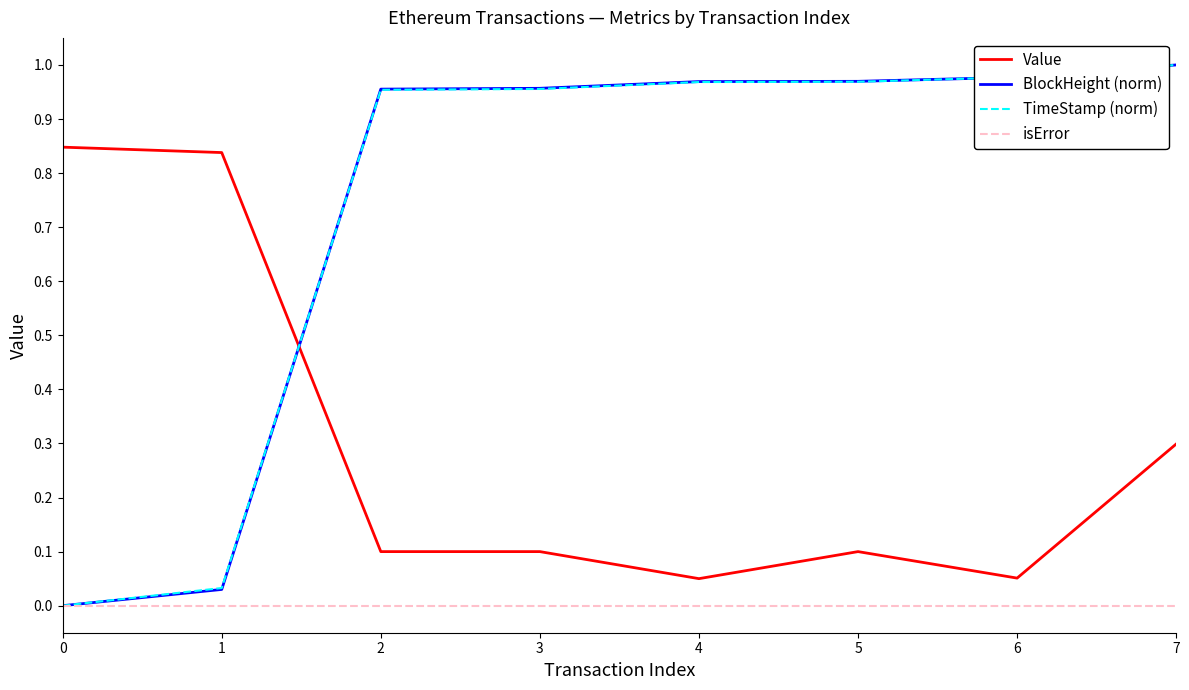

Which category has the highest value across all series?

7